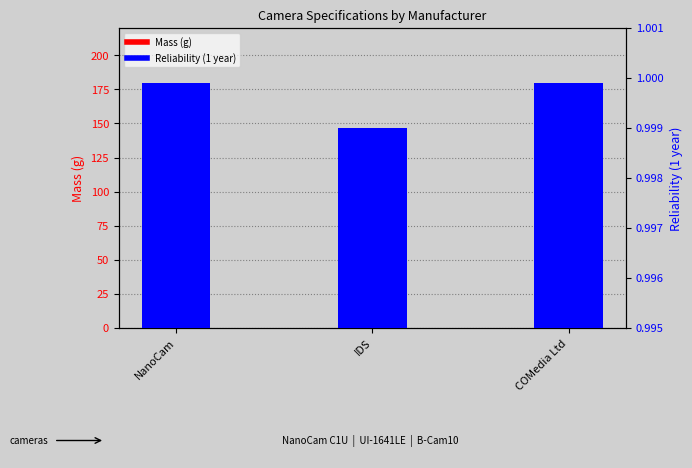

What are all the series names shown in the legend?

Mass (g), Reliability (1 year)